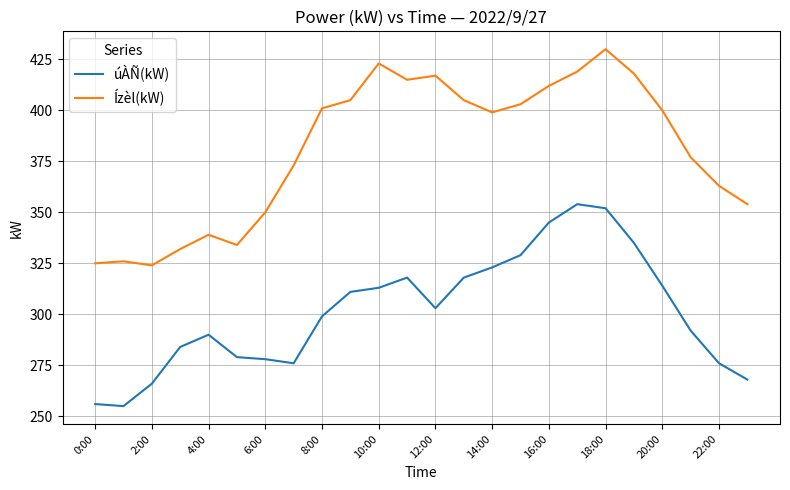

What is the maximum value for Ízèl(kW)?

430